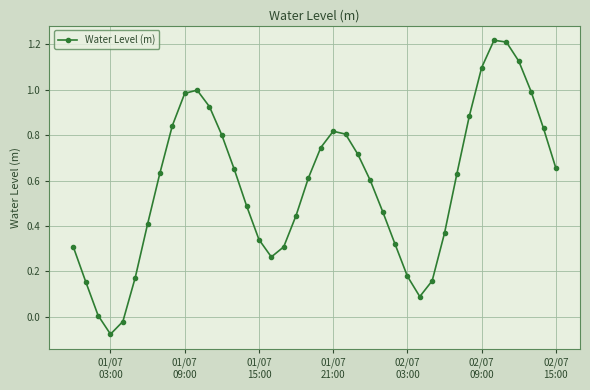

True or false: there are more than 0 points higher than both neighbors.

True